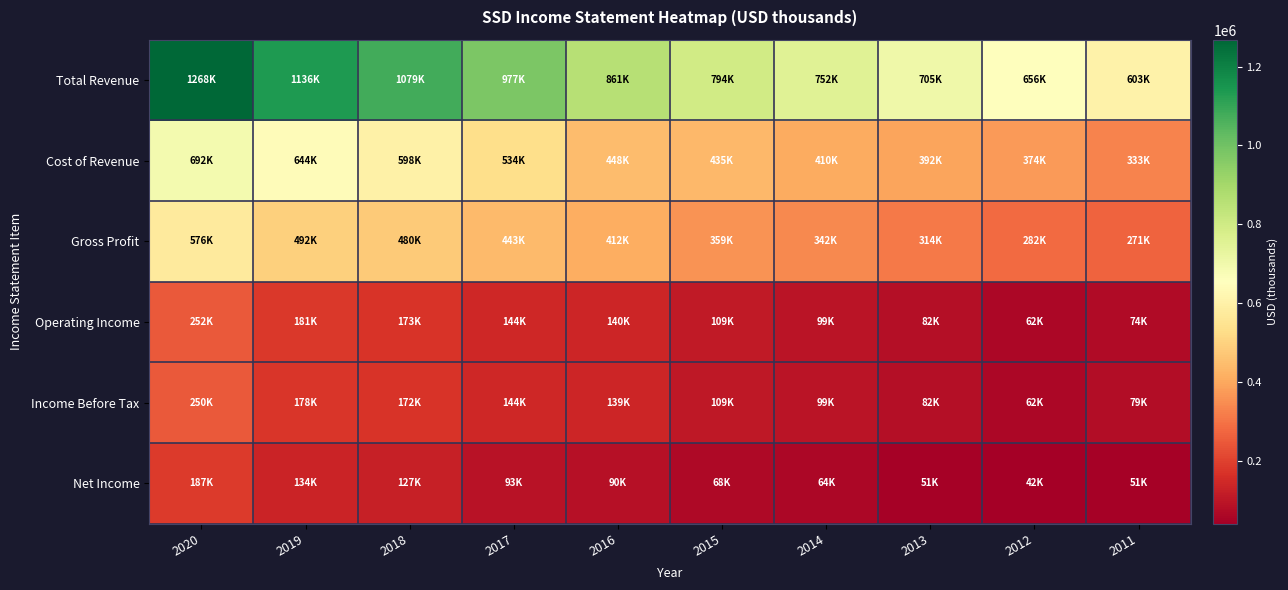

Which label corresponds to the largest value in the chart?

2020